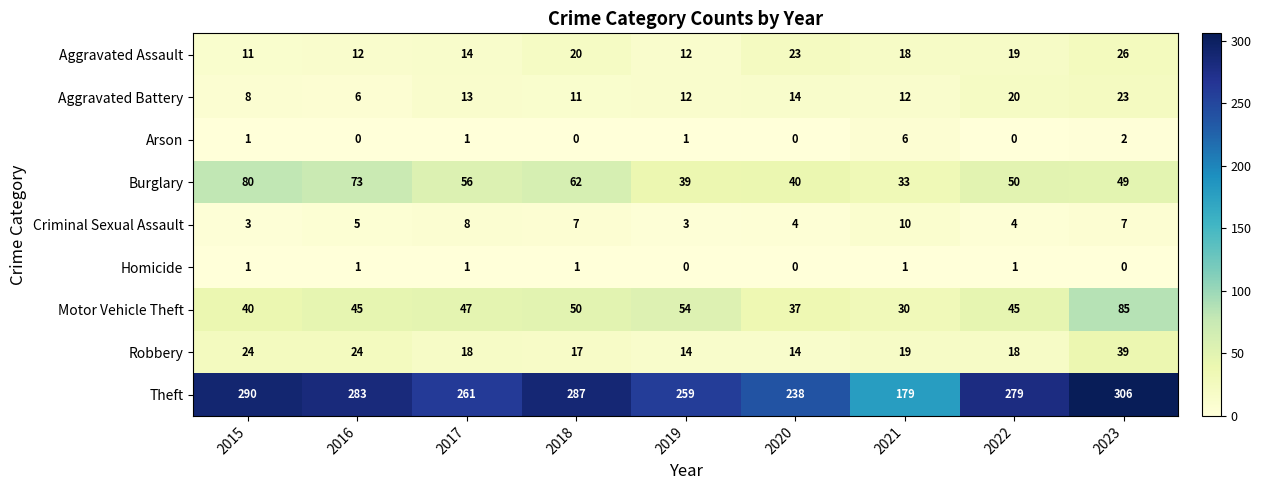

The value of Arson at 2016 is 2. True or false?

False